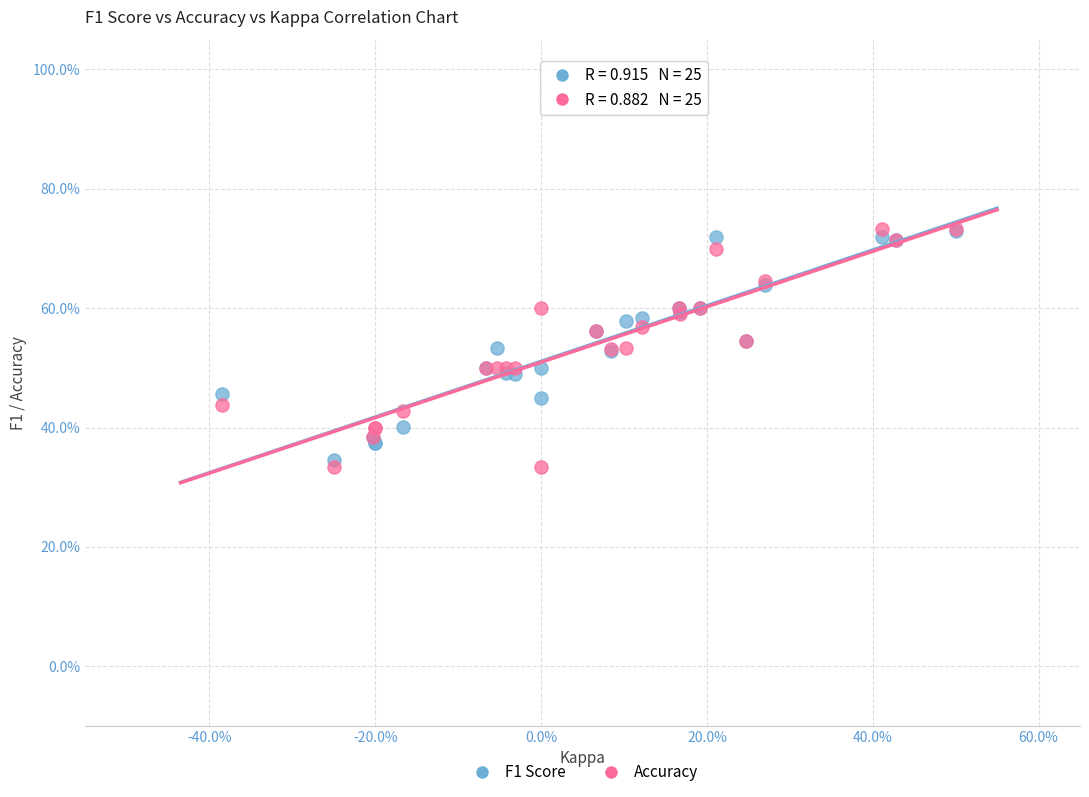

Which series reaches the minimum Y coordinate?

Accuracy